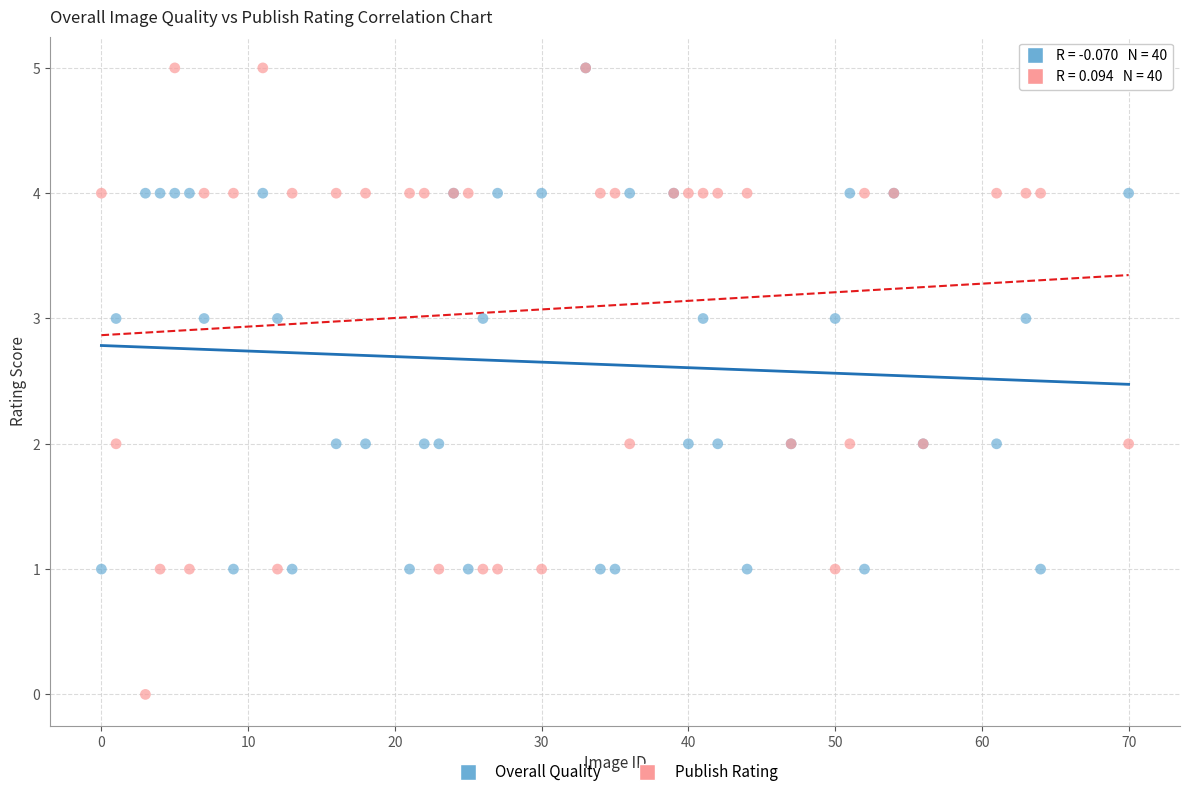

Which series reaches the minimum Y coordinate?

Publish Rating